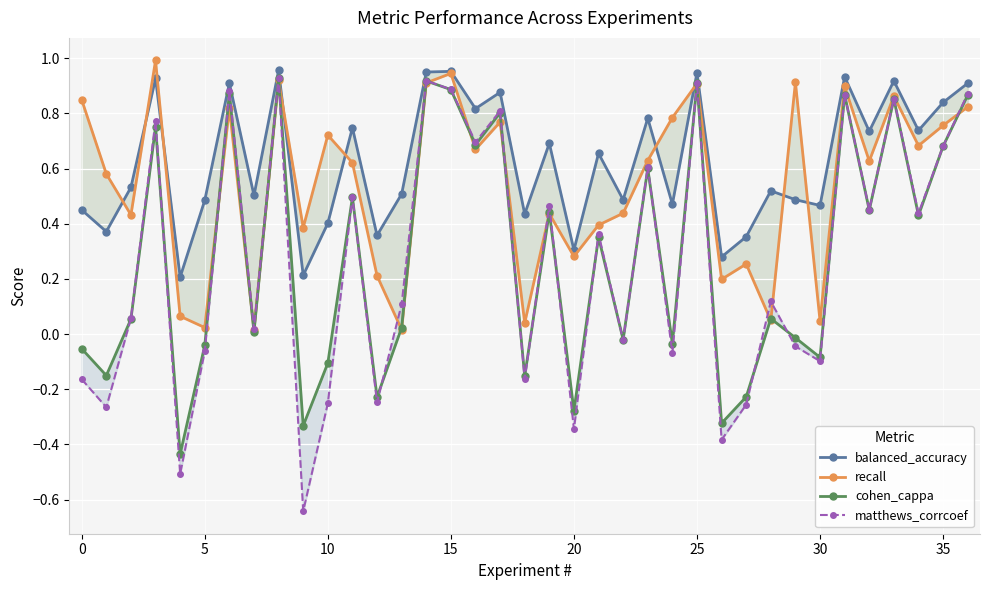

True or false: recall and cohen_cappa cross at least once.

True